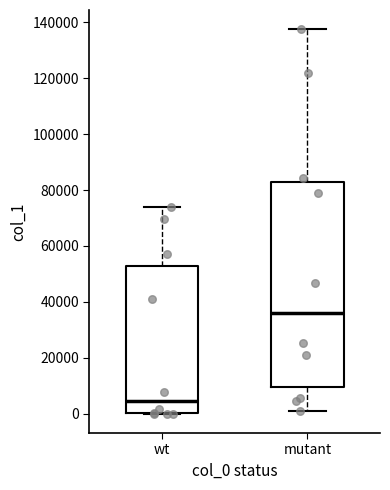

Reading left to right, transcribe this box plot: for each box, give where its median line is, the range the box spans, and where its two whiskers end, as read against the y-axis. The values are not printed on the chart, so give them approximately, as read against the axis.

wt: median 4000, box 0 to 54000, whiskers 0 to 74000
mutant: median 36000, box 10000 to 82000, whiskers 0 to 138000